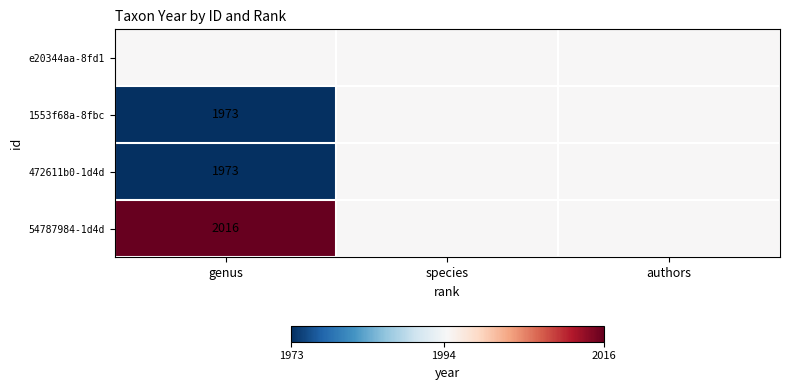

True or false: 54787984-1d4d has a value of 651.8 at genus.

False